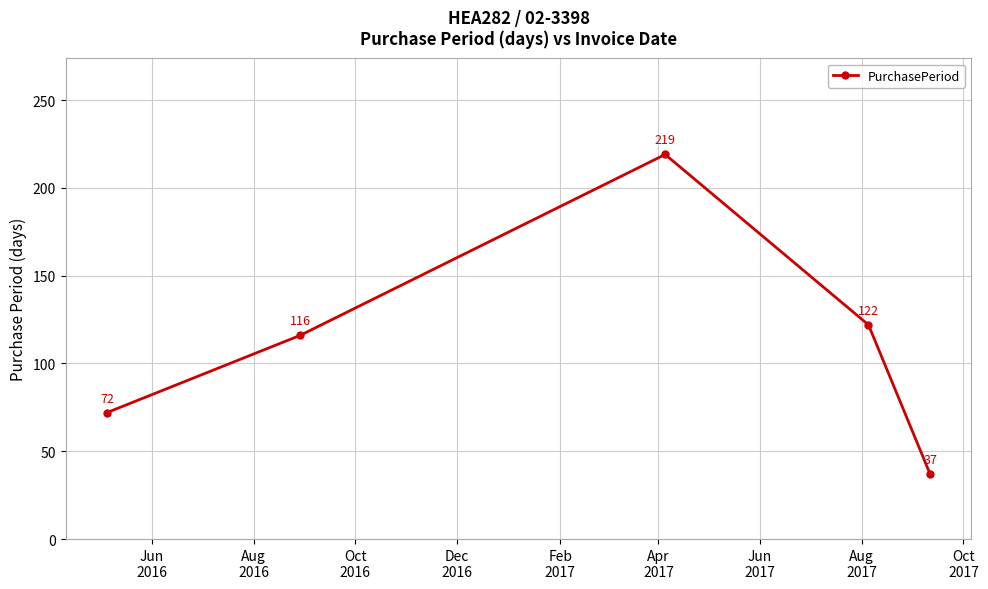

What is the value of the 4th point from the left?

122